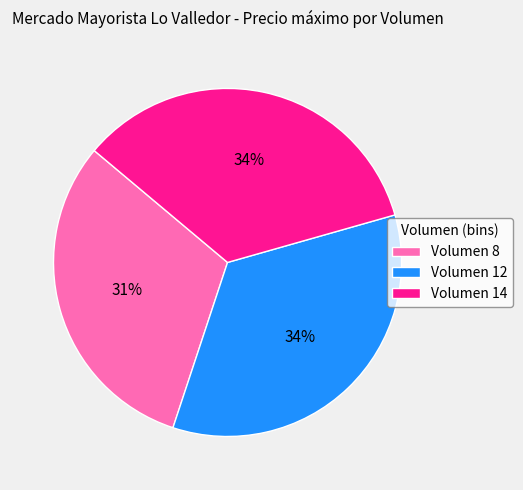

Which category has the smallest portion of the pie?

Volumen 8